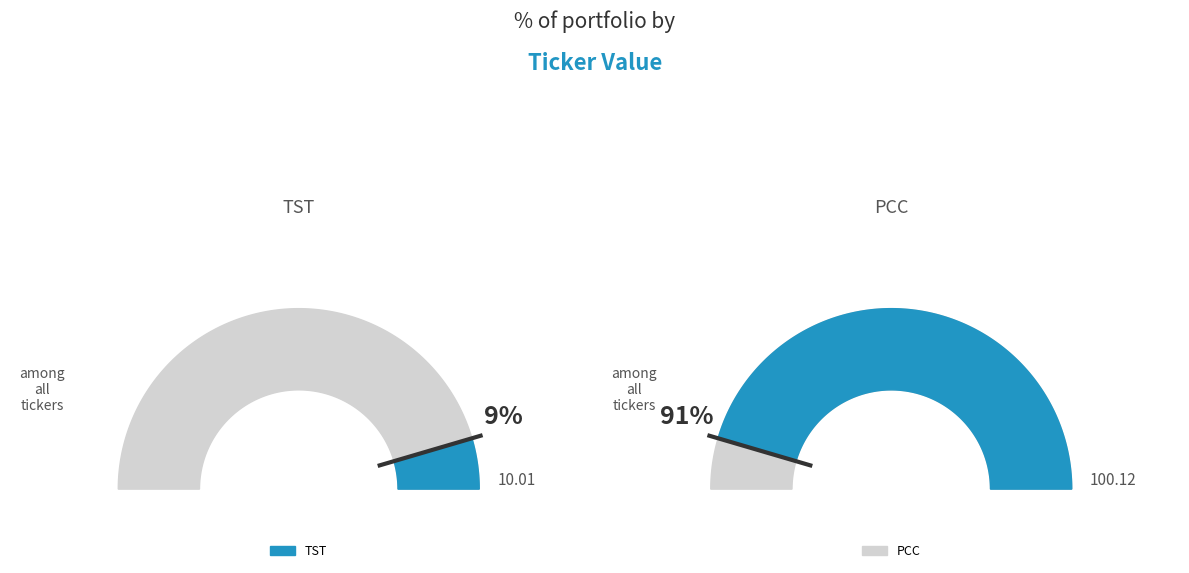

To the nearest percent, what percentage of the pie is PCC?

91%